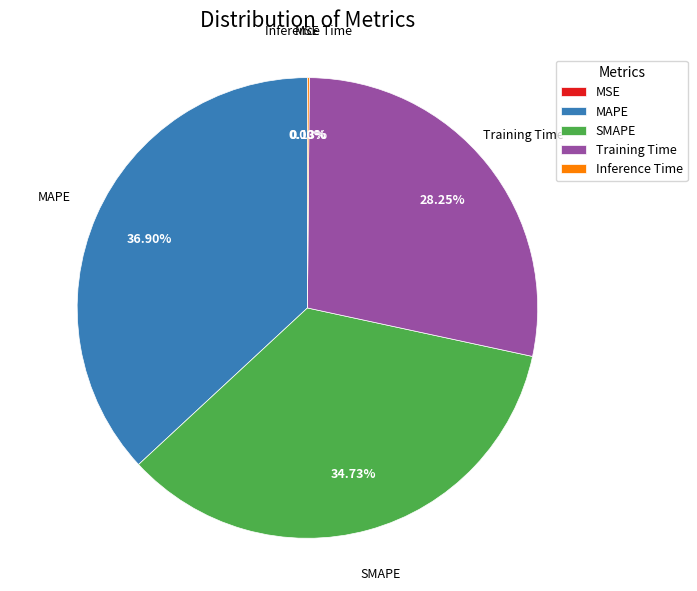

What percentage is the MAPE slice, to the nearest percent?

37%